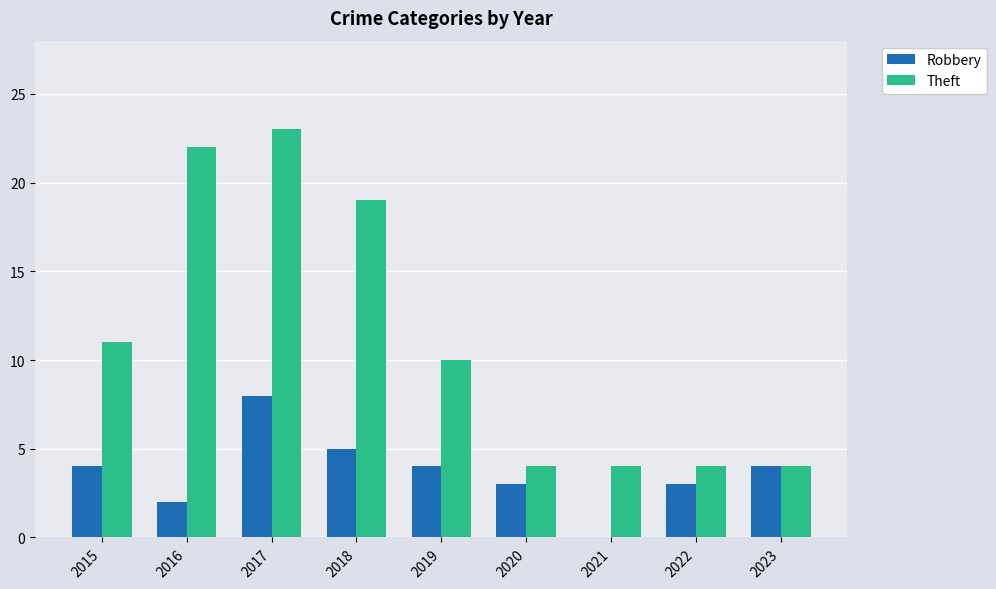

How many Robbery values are between 3 and 4?

5